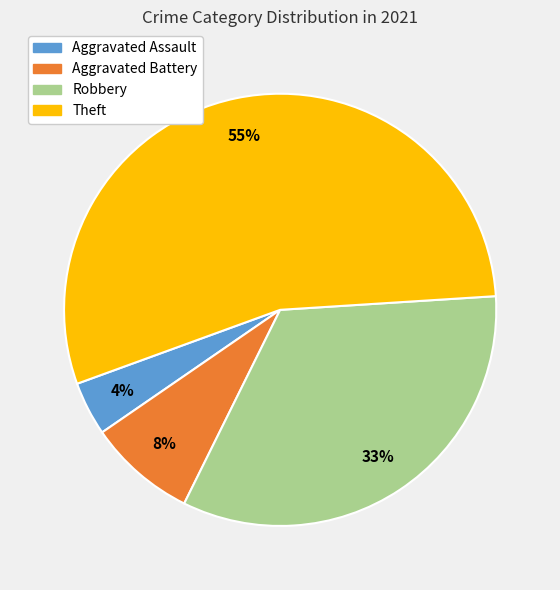

To the nearest percent, what portion does Theft represent?

55%